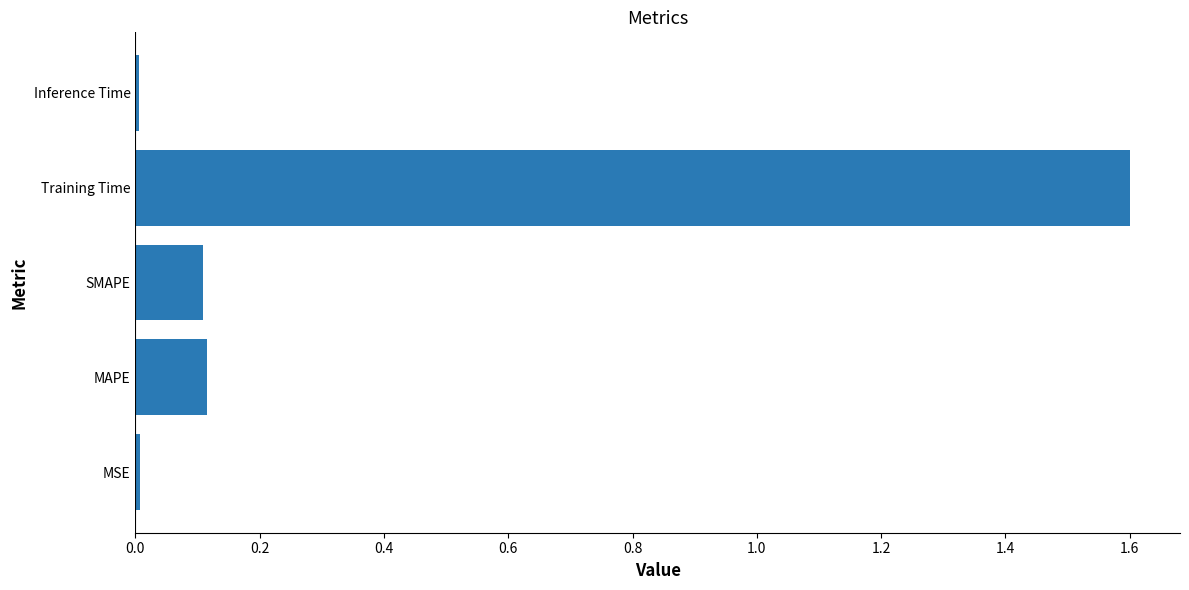

At which category does the chart reach its peak across all series?

Training Time